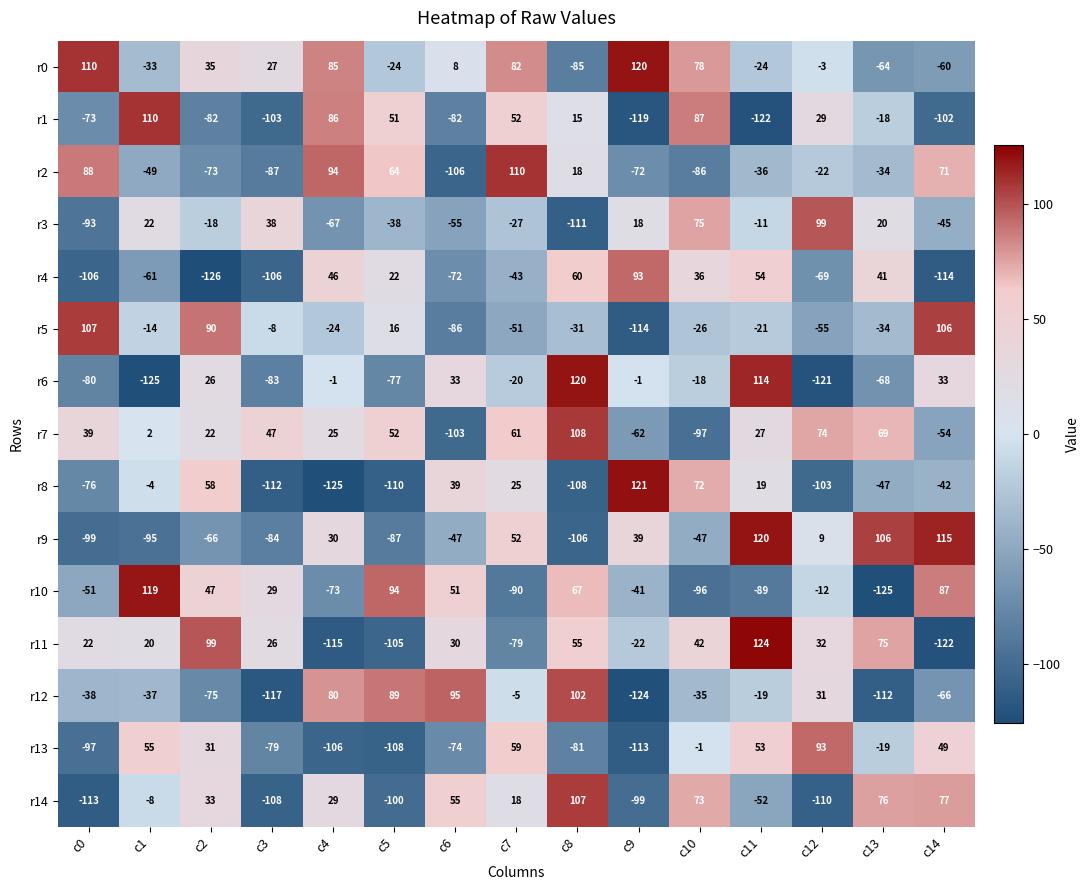

The r3 series shows 56 at c3. True or false?

False